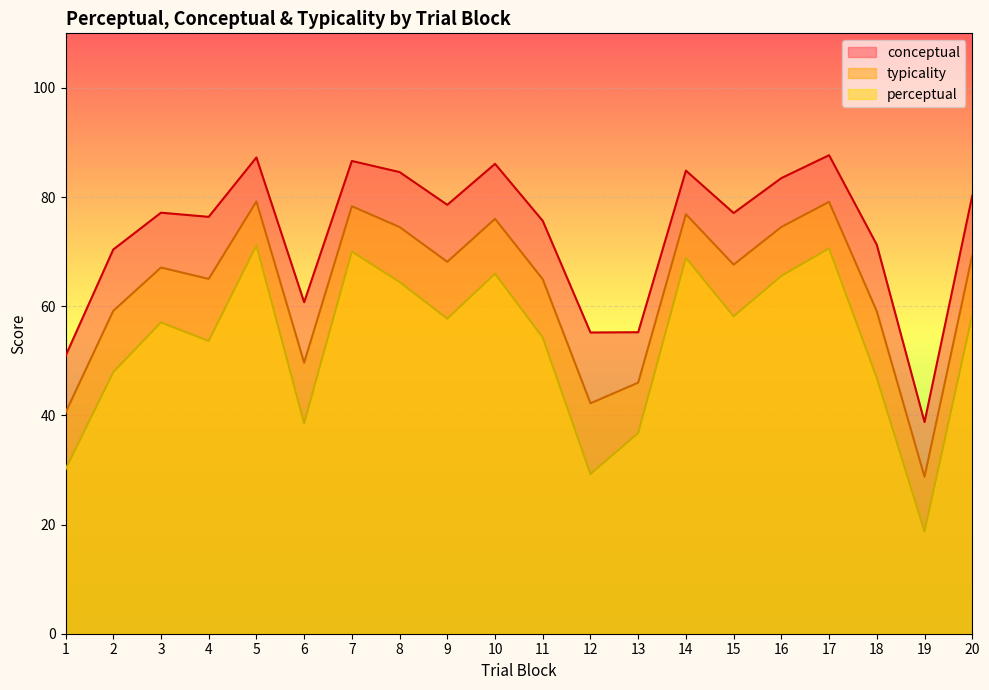

What is the value of the typicality point at the 17th from the left?

79.1